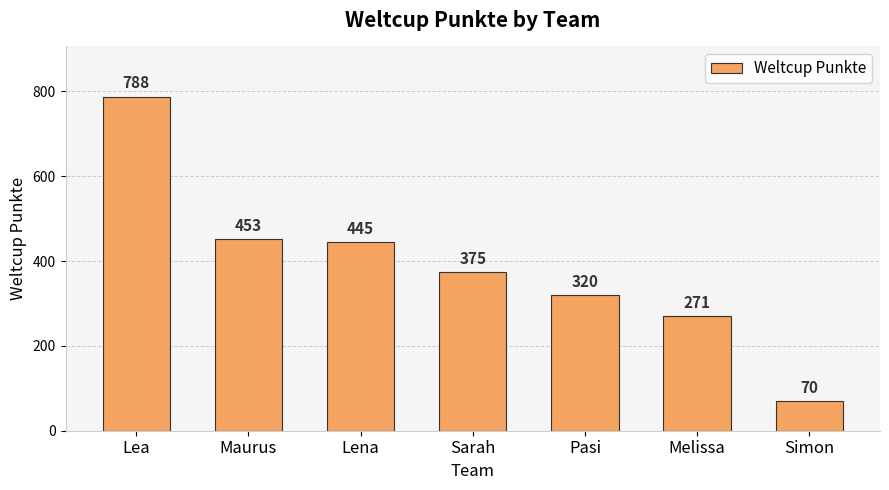

What is the label of the 1st bar from the right?

Simon